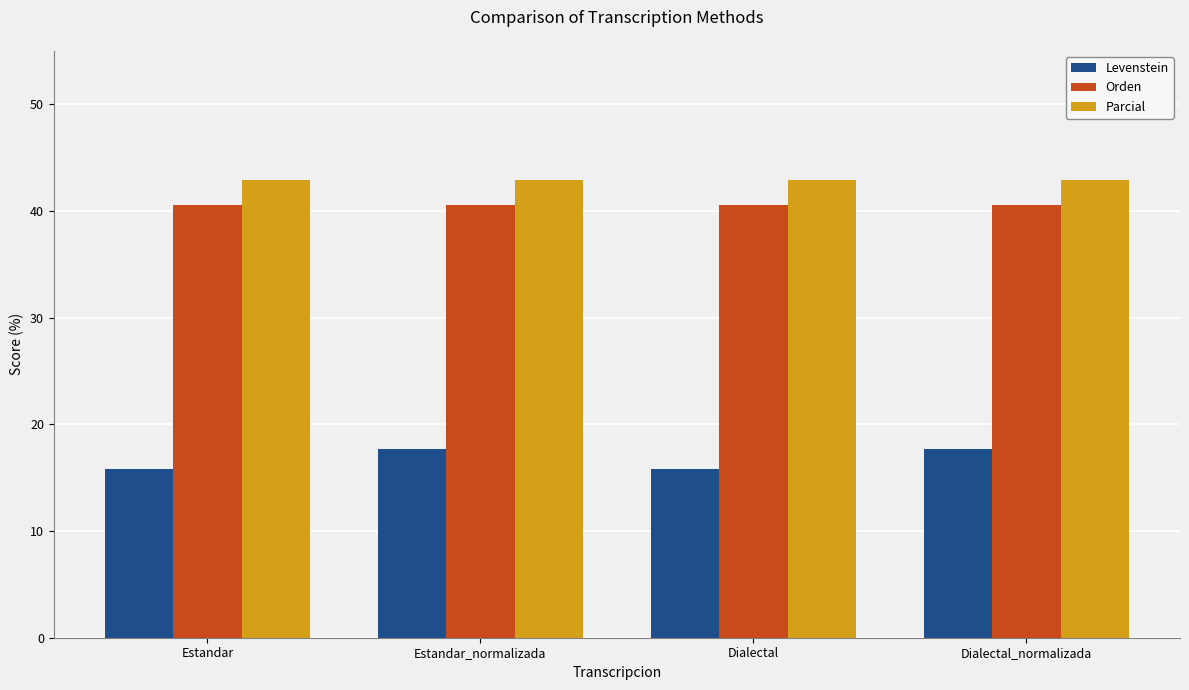

What is the approximate value of Levenstein at Dialectal?

15.8